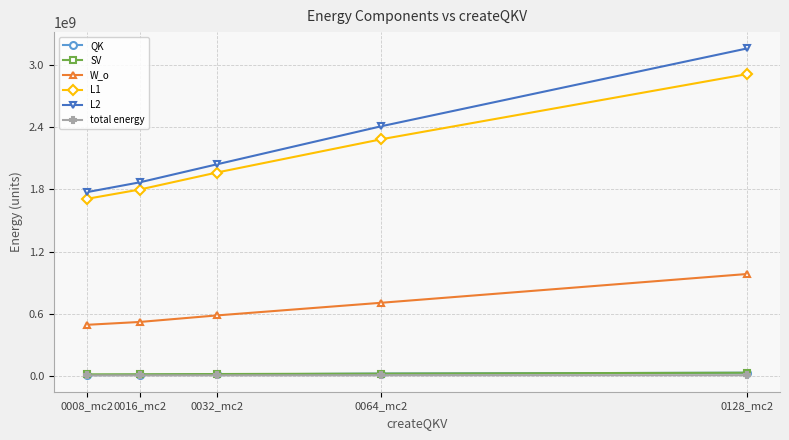

What is the difference between the highest and lowest values at 0128_mc2?

3156357600